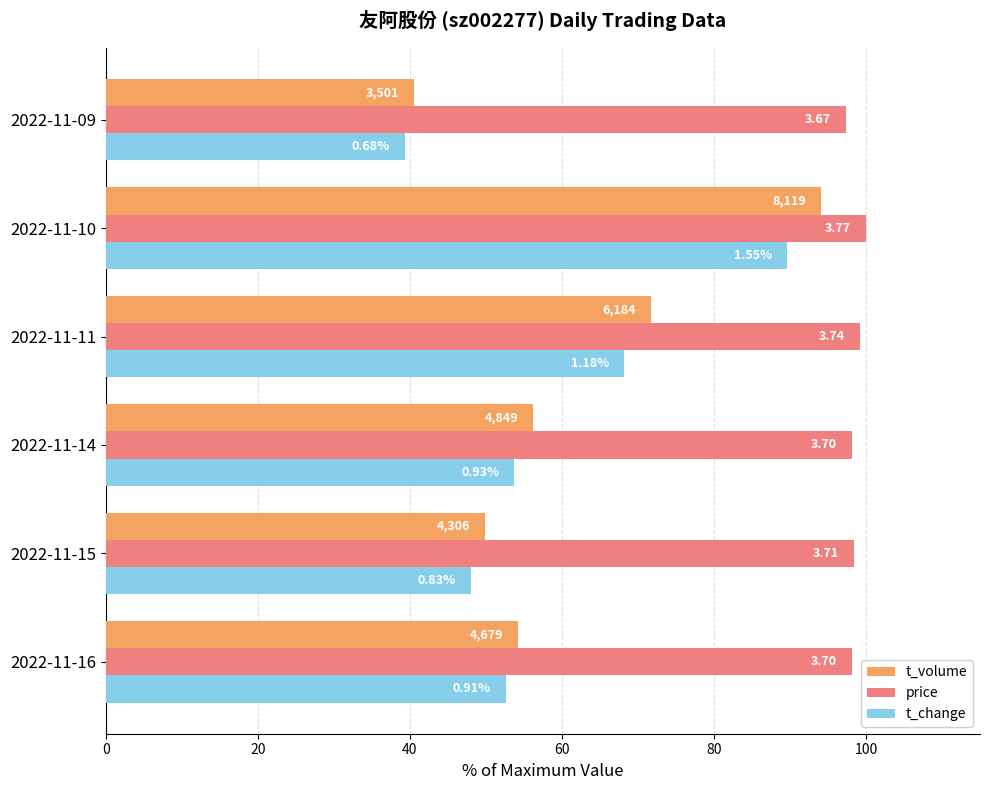

What is the minimum value shown in the chart?

39.3